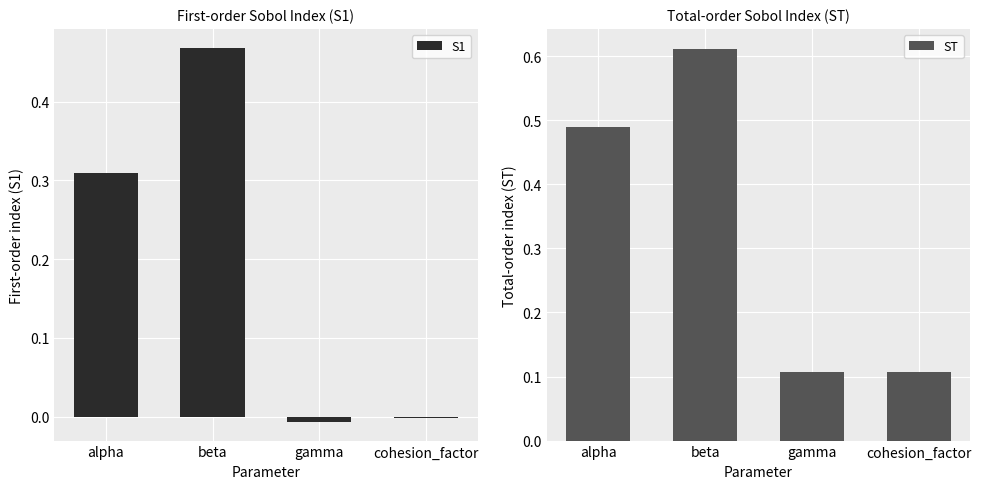

What is the difference between the maximum and minimum values in the S1 series?

0.5